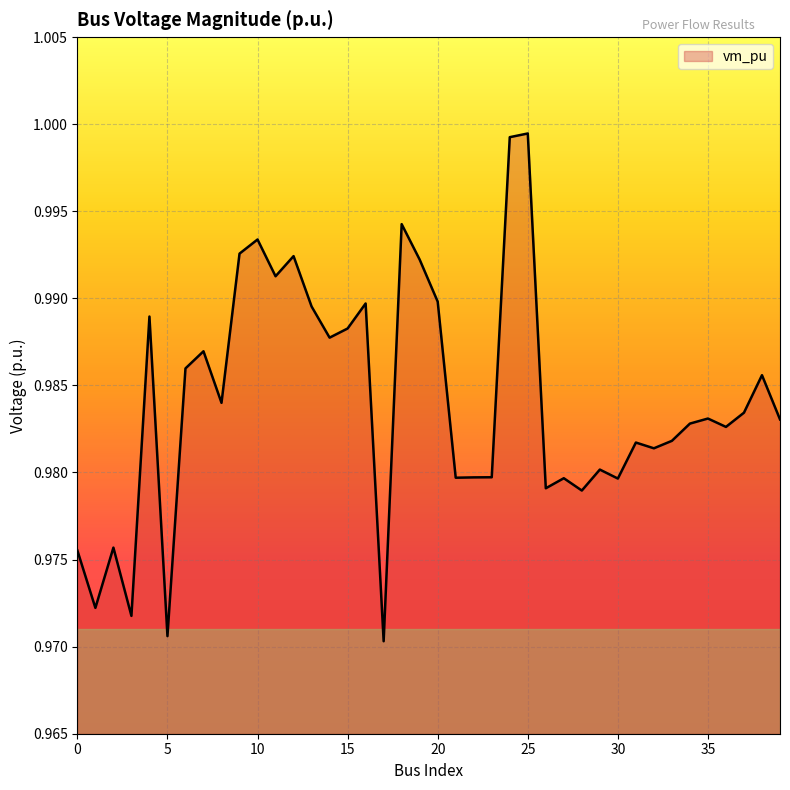

Reading left to right, transcribe all the data shown in this chart.

0=1.0	1=1.0	2=1.0	3=1.0	4=1.0	5=1.0	6=1.0	7=1.0	8=1.0	9=1.0	10=1.0	11=1.0	12=1.0	13=1.0	14=1.0	15=1.0	16=1.0	17=1.0	18=1.0	19=1.0	20=1.0	21=1.0	22=1.0	23=1.0	24=1.0	25=1.0	26=1.0	27=1.0	28=1.0	29=1.0	30=1.0	31=1.0	32=1.0	33=1.0	34=1.0	35=1.0	36=1.0	37=1.0	38=1.0	39=1.0